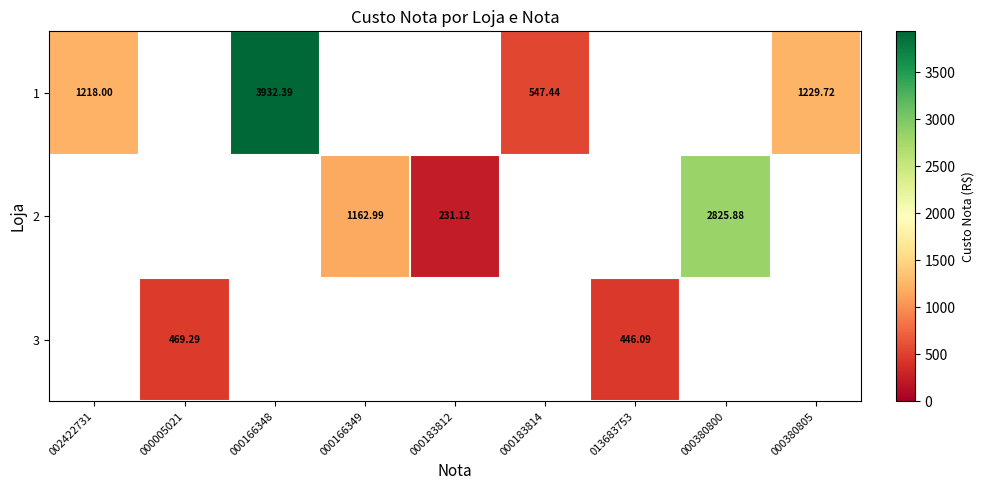

Is the value of 2 at 013683753 greater than the value of 3 at 002422731?

No